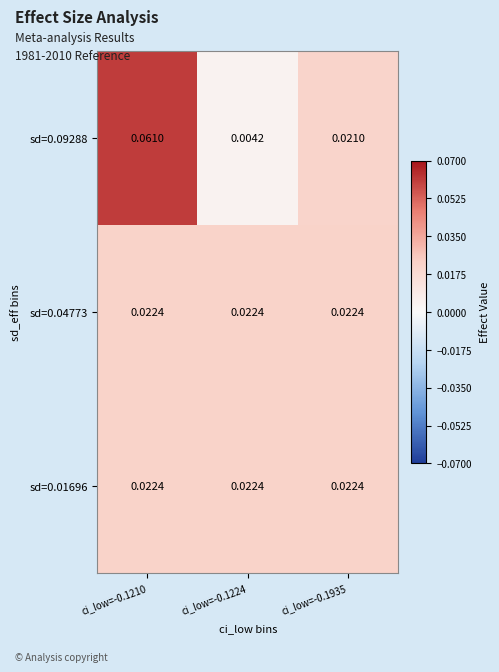

Is the value of sd=0.01696 at ci_low=-0.1210 greater than the value of sd=0.09288 at ci_low=-0.1224?

Yes